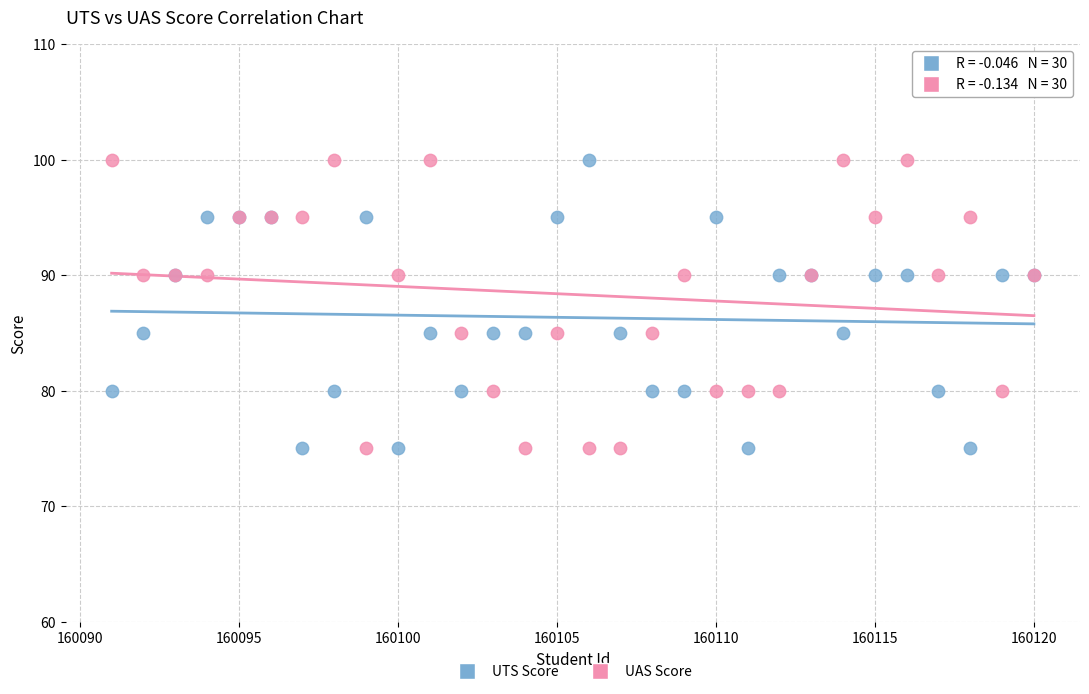

What is the X range (max minus min) for the scatter plot?

29